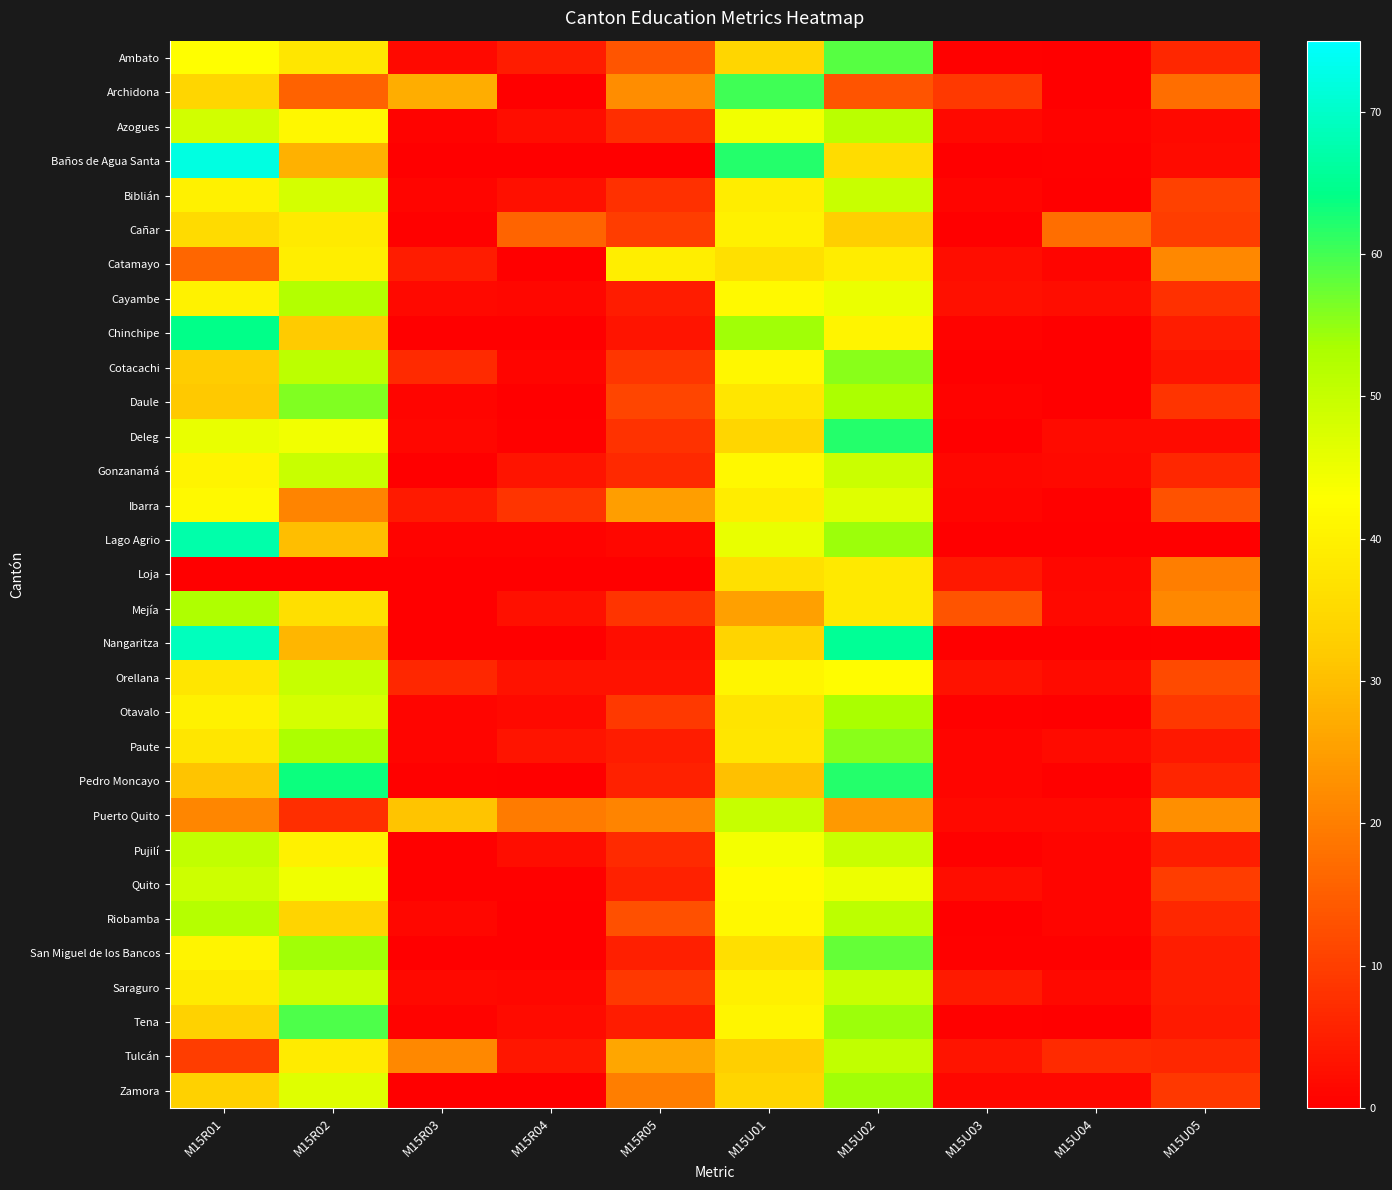

What is the total value across all series at M15R01?

1250.2